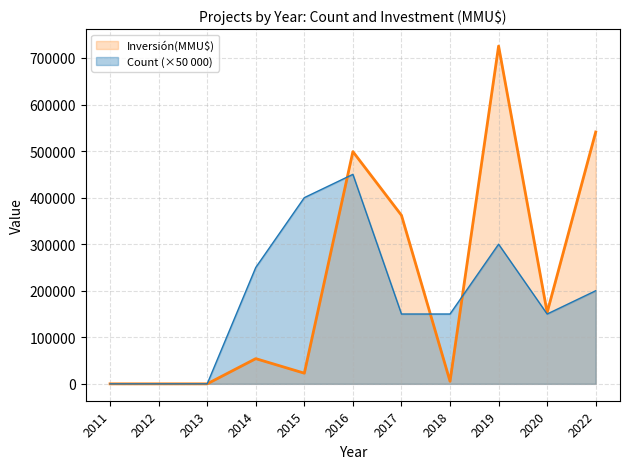

Where is the first local maximum for Count?

2016